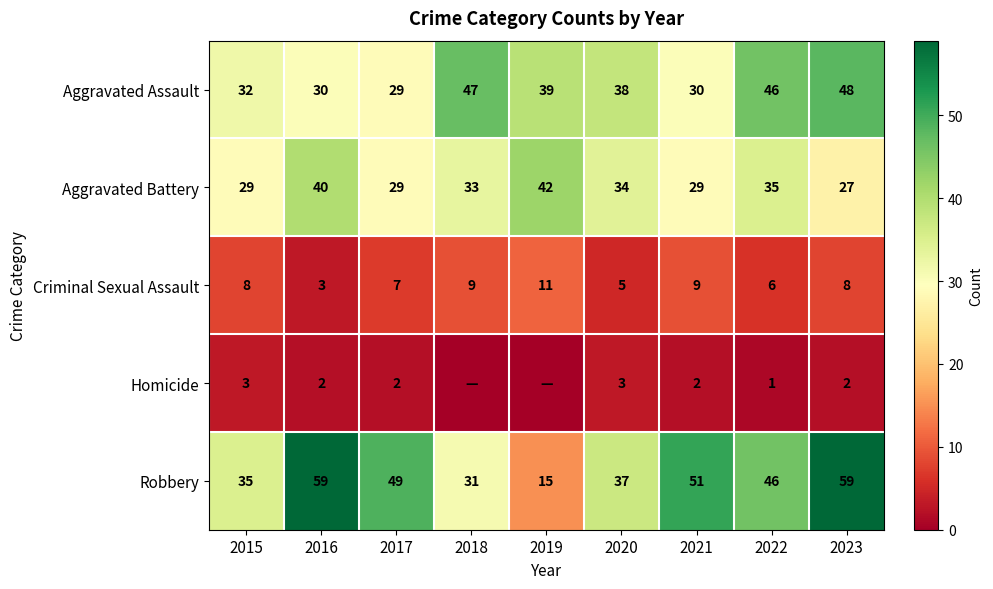

How many values in the Robbery series are below 46?

4